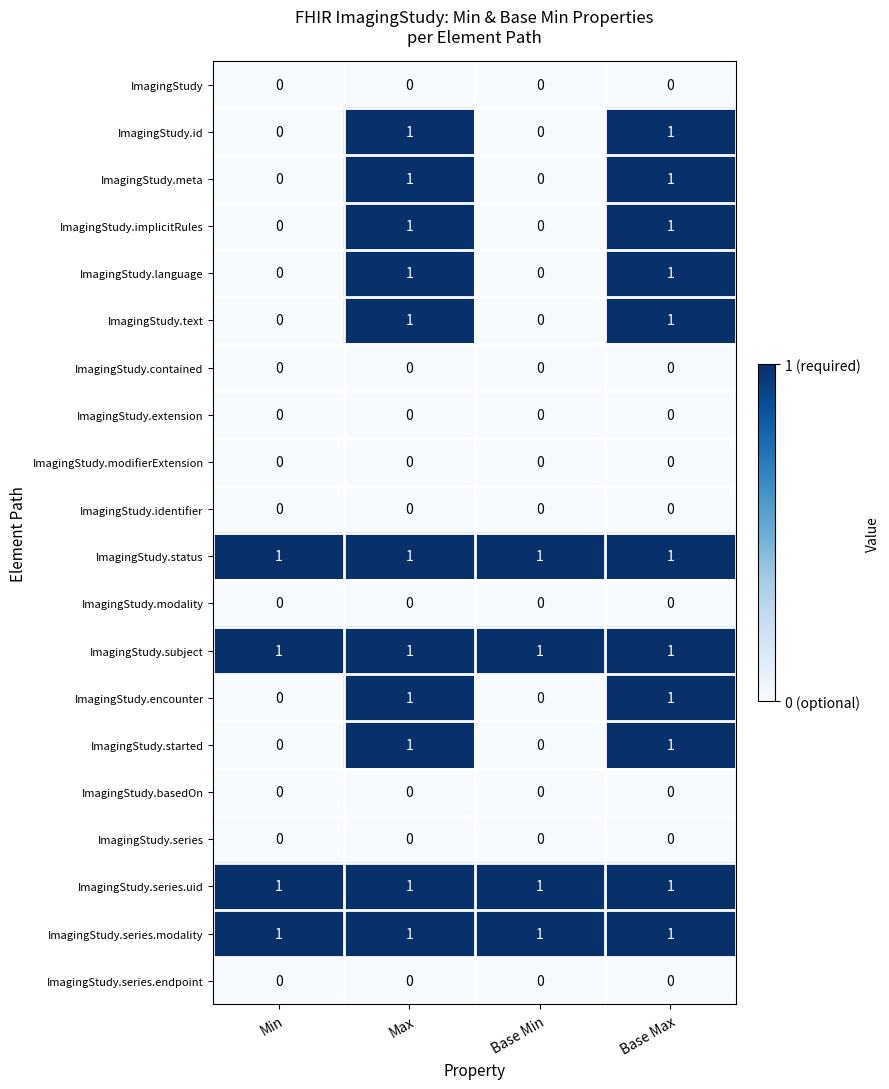

How many ImagingStudy.text values are between 0 and 1?

4